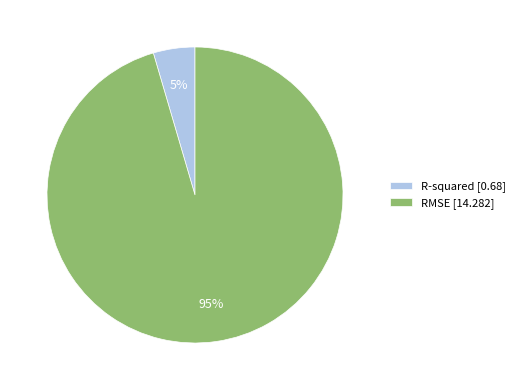

Which category has the biggest portion of the pie?

RMSE